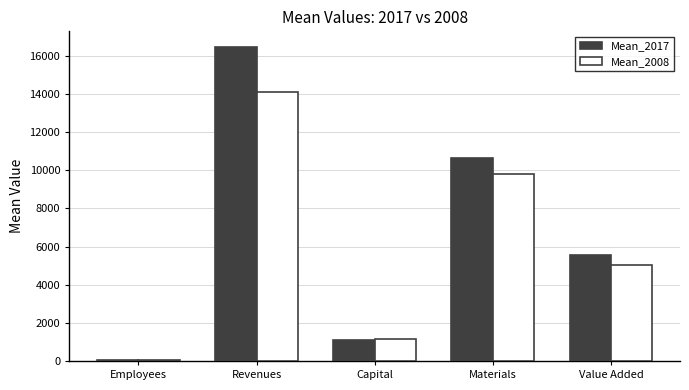

Which category has the highest value across all series?

Revenues